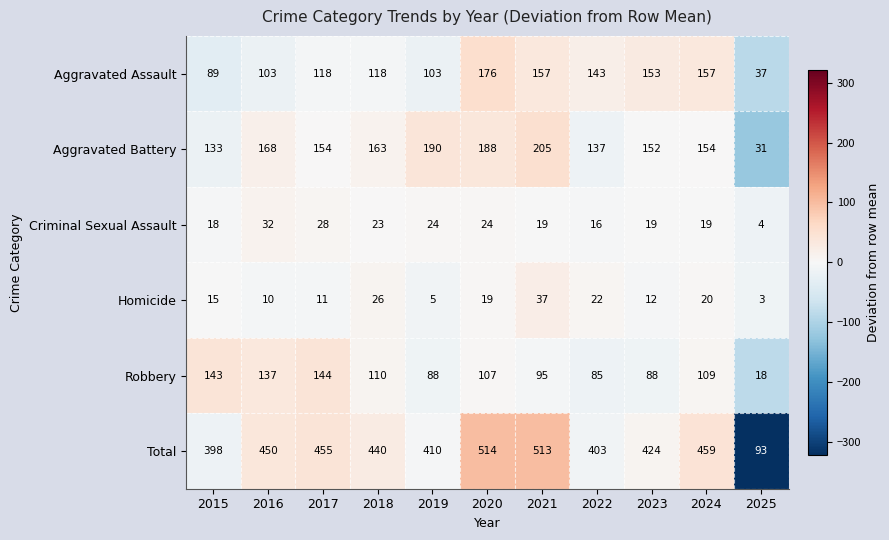

What is the sum of the Criminal Sexual Assault values at 2022 and 2016?

48